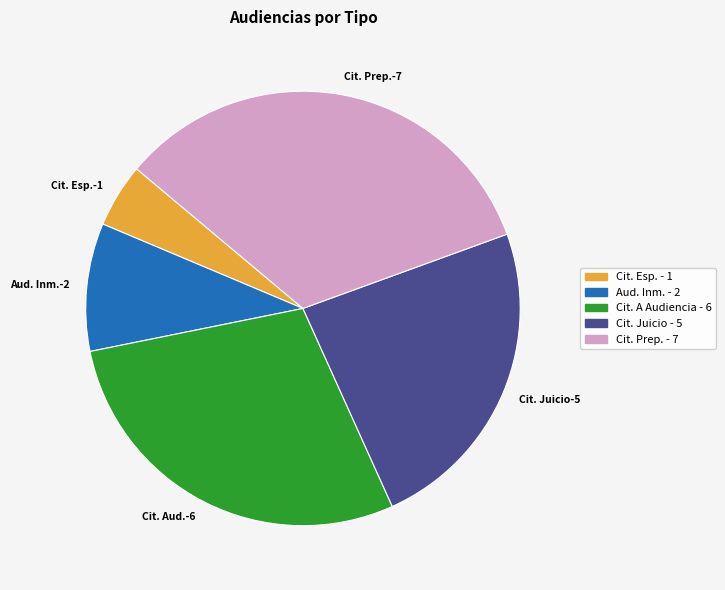

Is there a majority slice in this chart?

No